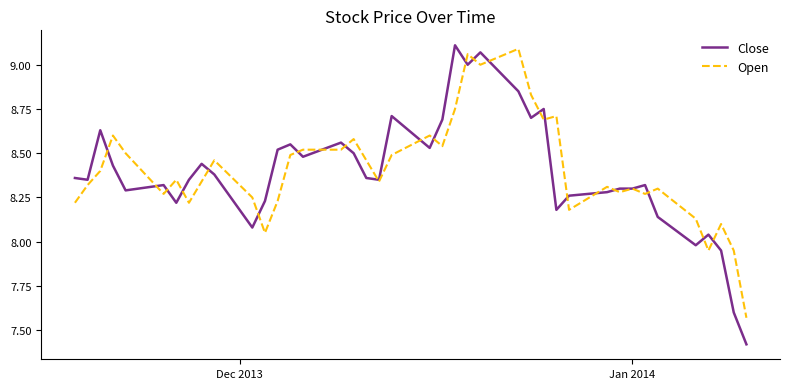

Rank the series by their maximum value, from lowest to highest.

Open, Close